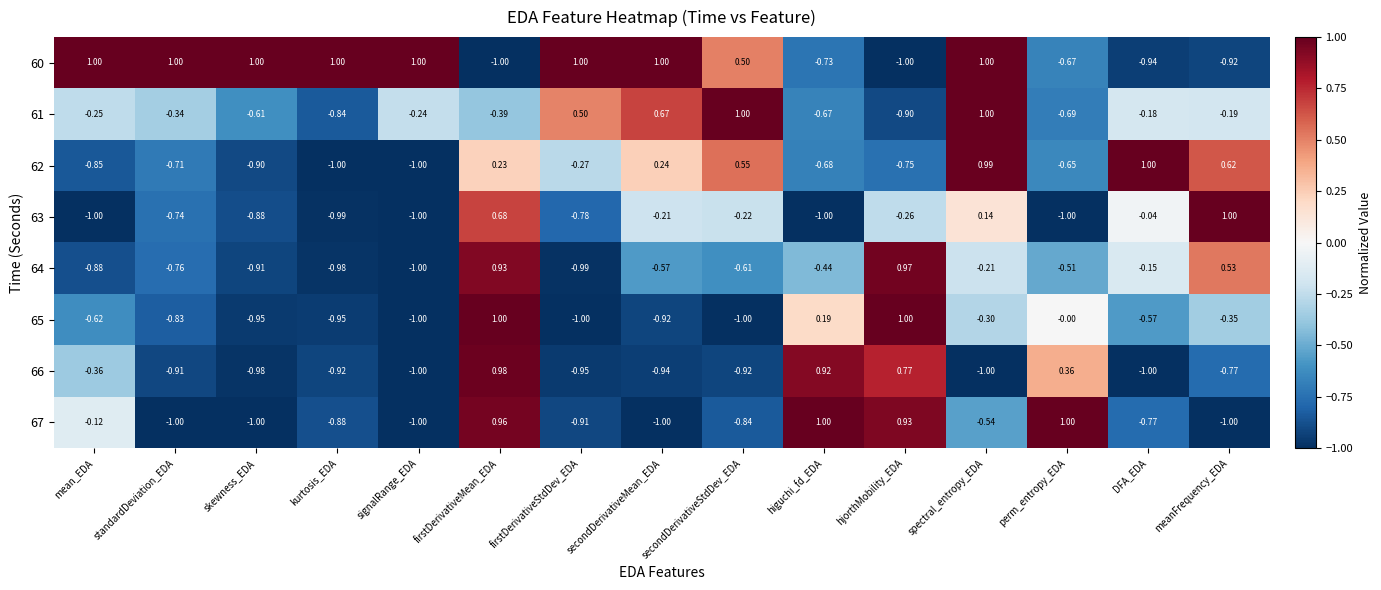

What is the difference between the highest and lowest values at perm_entropy_EDA?

2.0